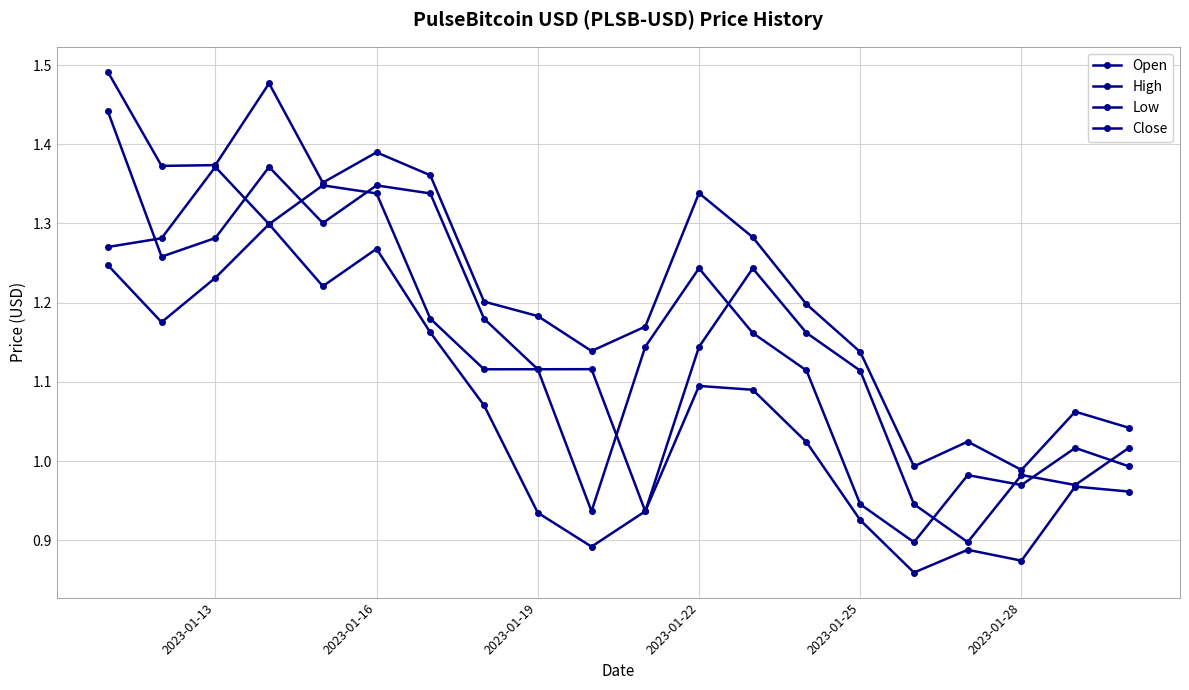

How many data points in Low are above 1?

11